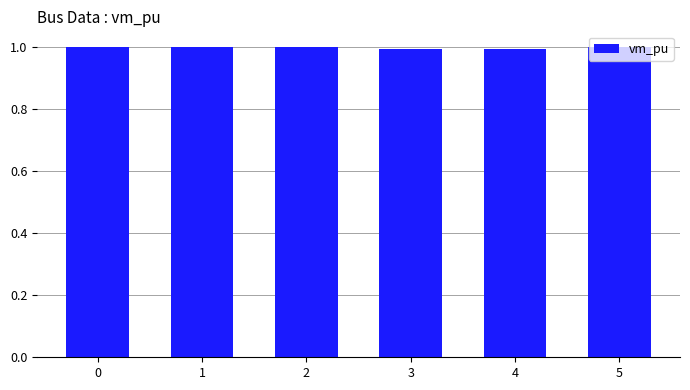

Reading left to right, extract all data points from this chart.

0=1.0	1=1.0	2=1.0	3=1.0	4=1.0	5=1.0